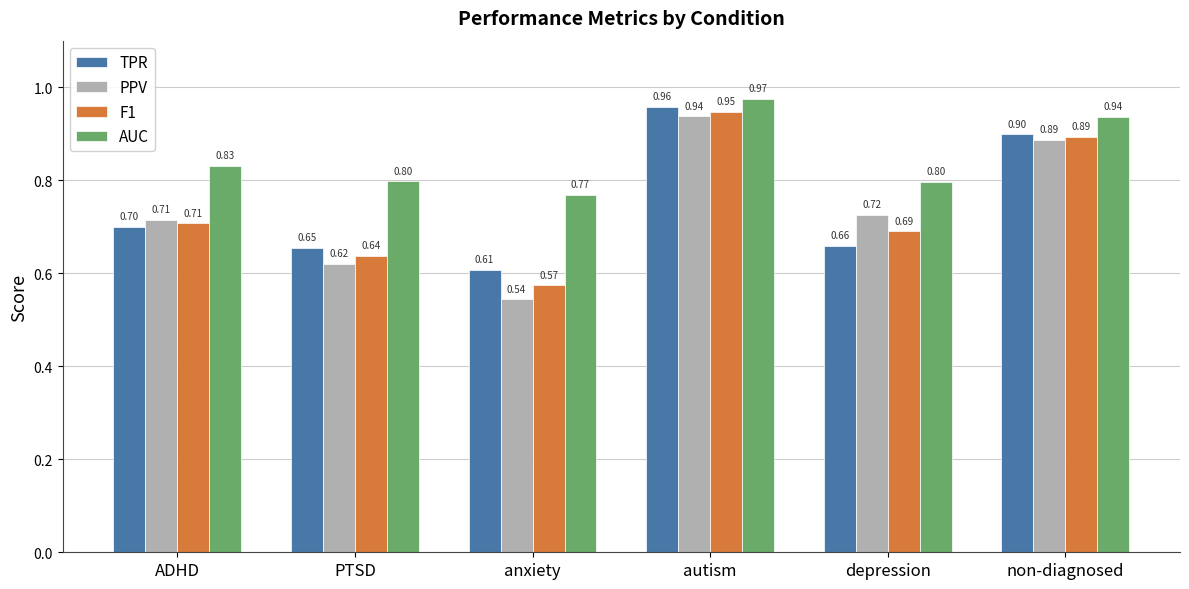

At which category is the sum across all series the highest?

autism